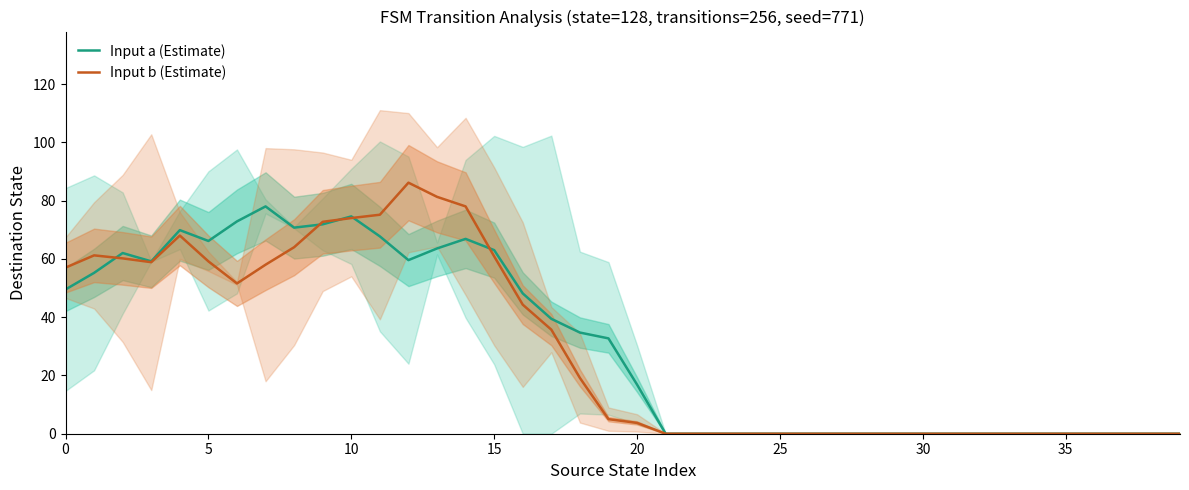

What is the total value across all series at 12?

145.7